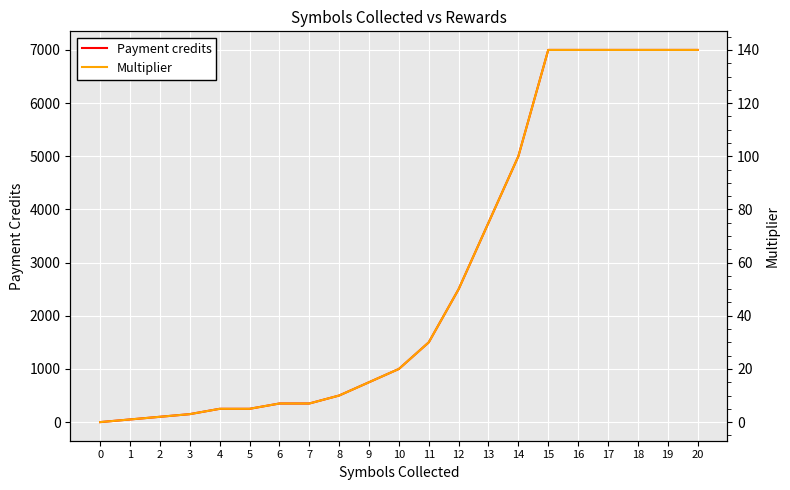

Which series changed the most between 9 and 11?

Payment credits